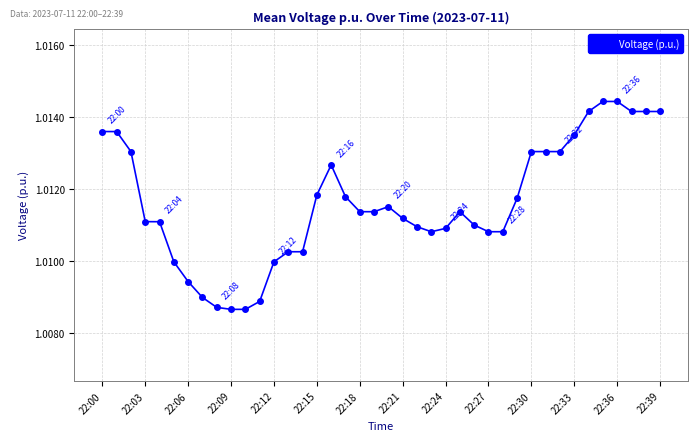

What is the sum of all values?

40.5